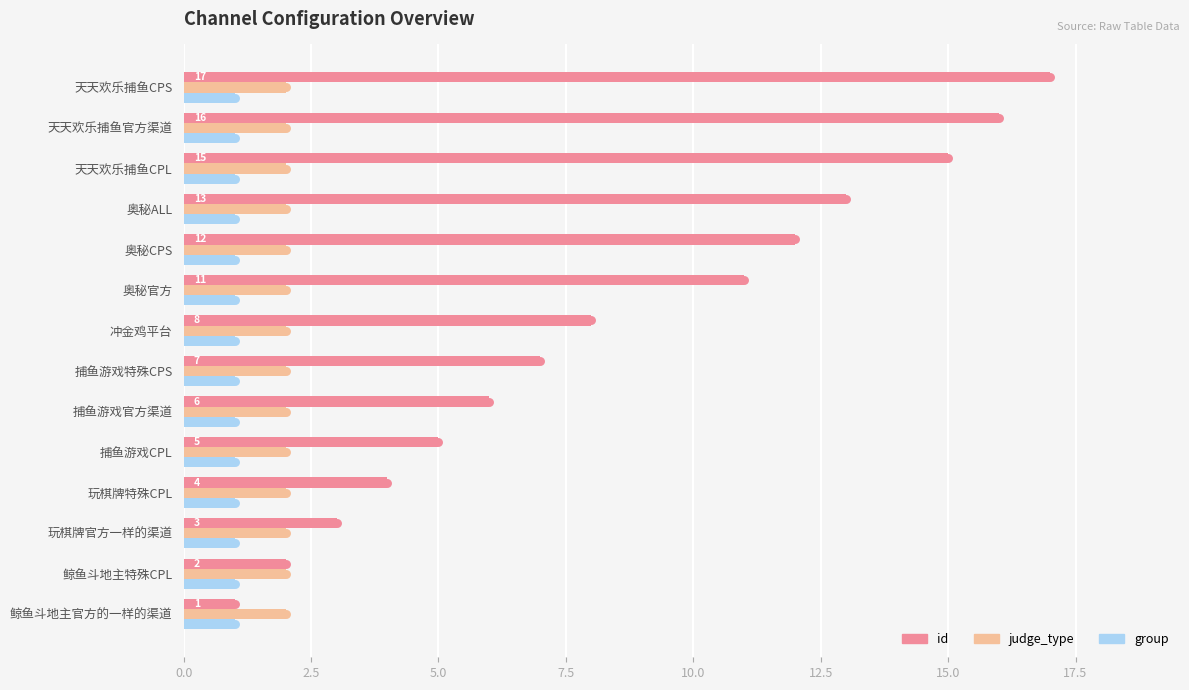

List the series in order of their peak value, lowest first.

group, judge_type, id